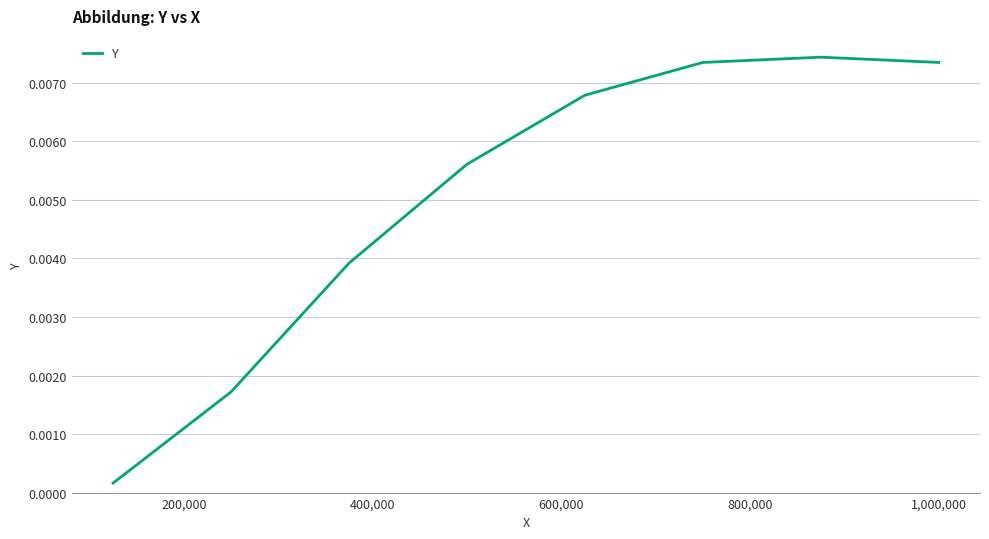

How many interior local peaks (higher than both neighbors) does the data have?

1